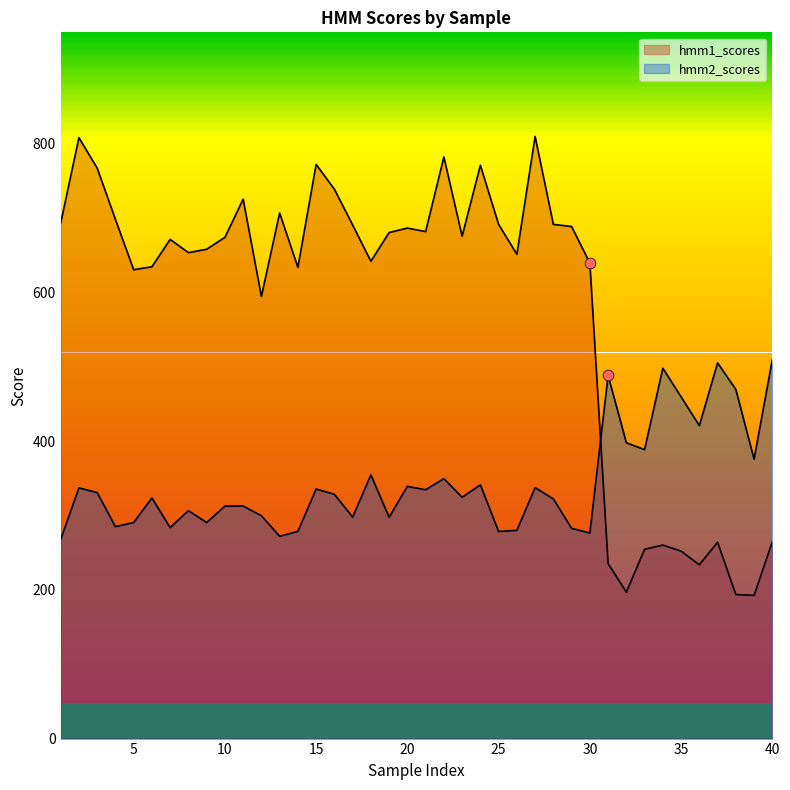

Which series has the largest total across all categories?

hmm1_scores